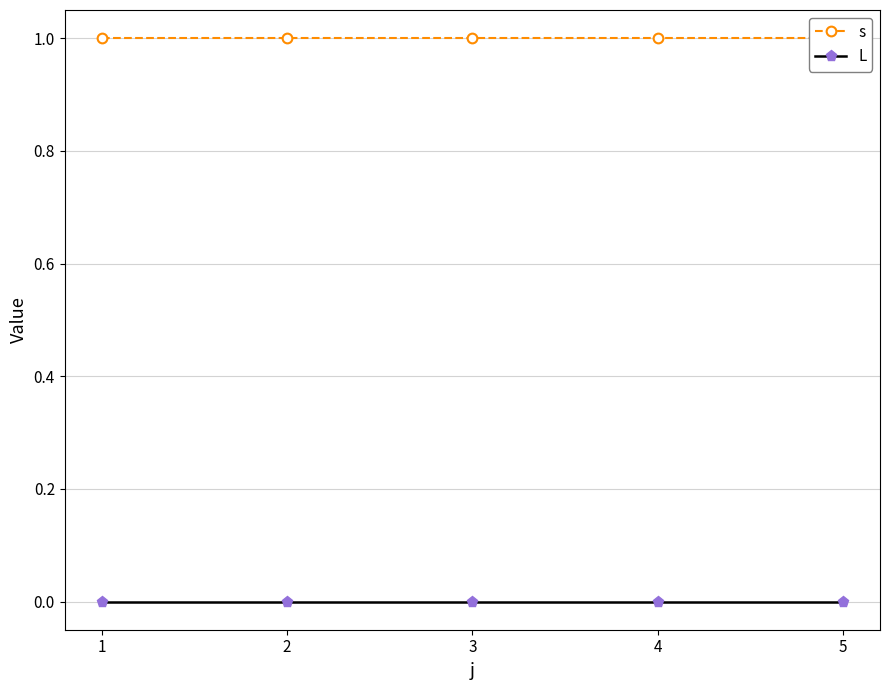

What is the sum of the s values at 4 and 2?

2